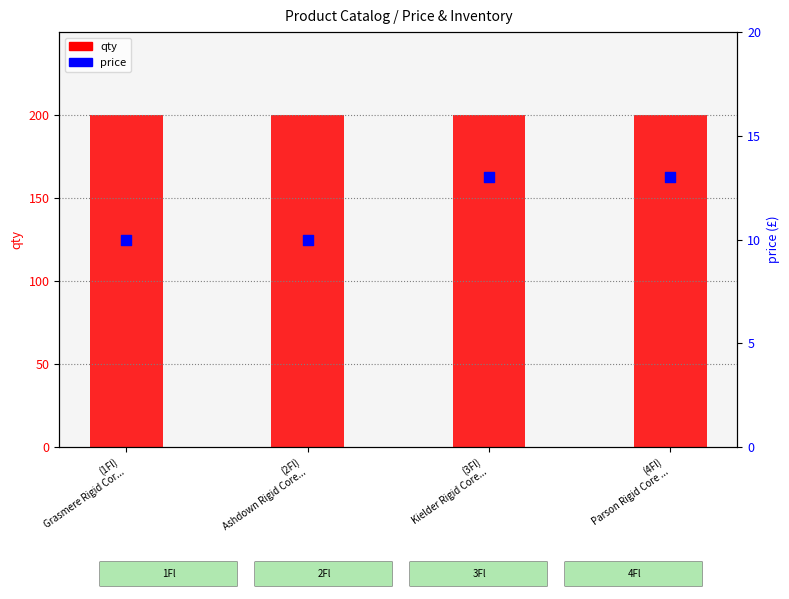

Is the value of price at (4Fl)
Parson Rigid Core ... greater than the value of qty at (2Fl)
Ashdown Rigid Core...?

No